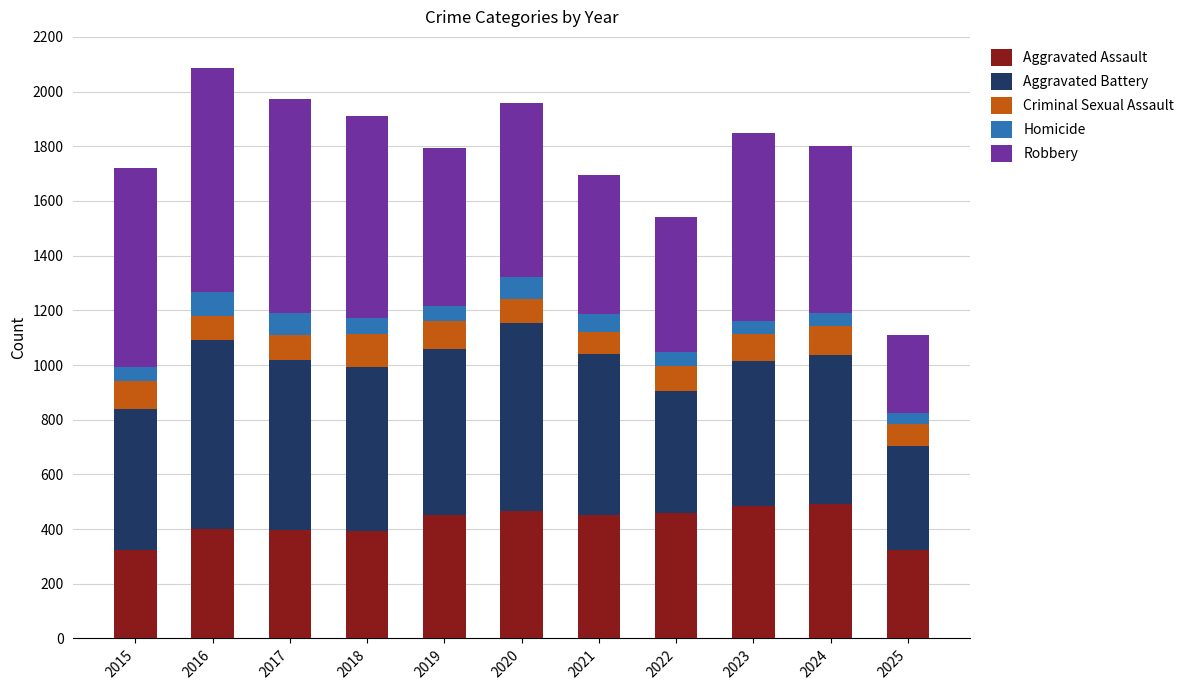

What is the average value of the Aggravated Assault series?

422